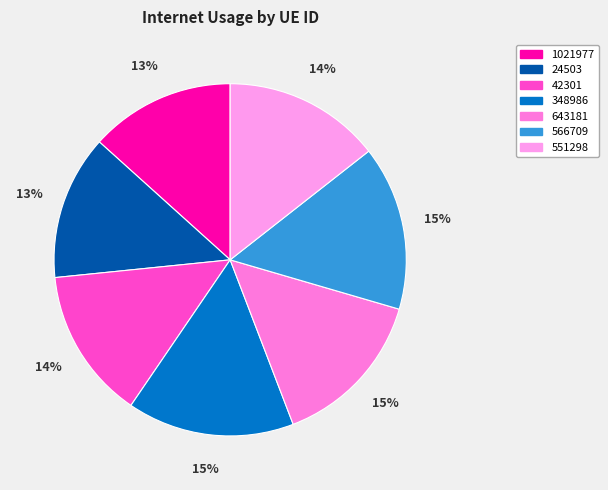

Is it true that 1021977 is 13% of the pie?

True